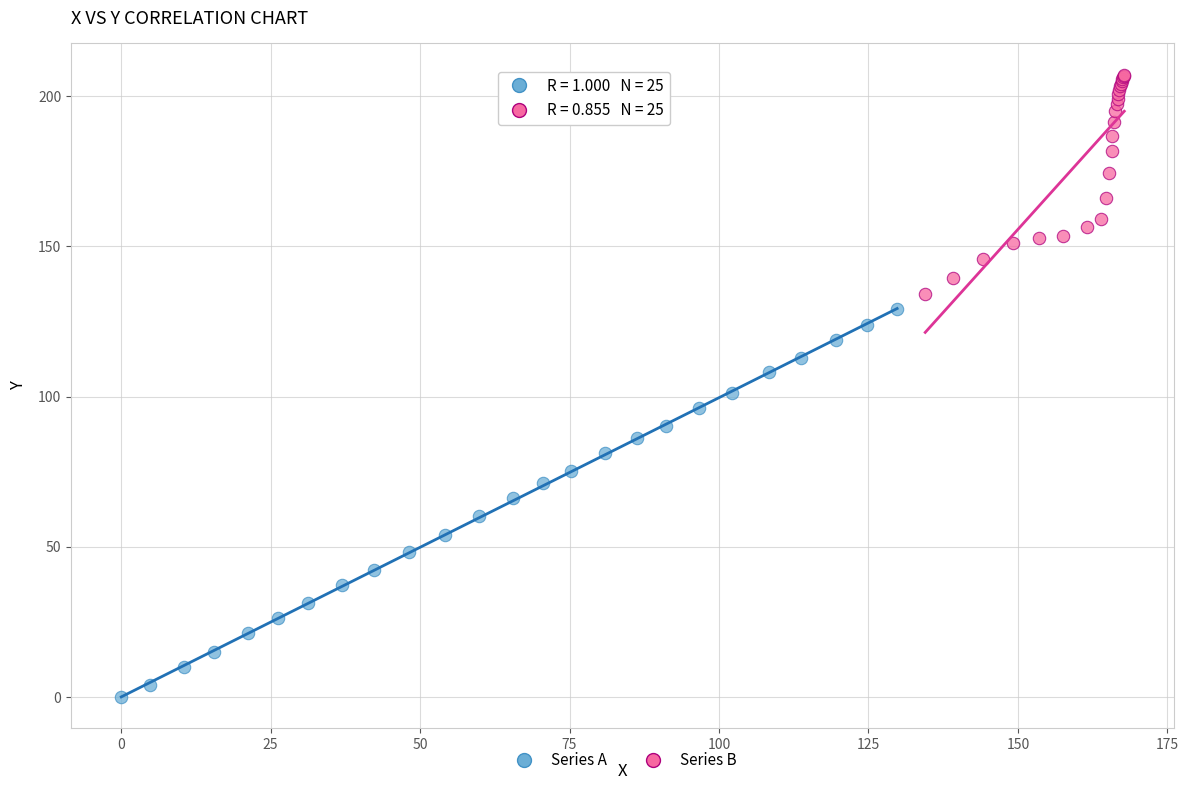

Which series contains the lowest Y value?

Series A